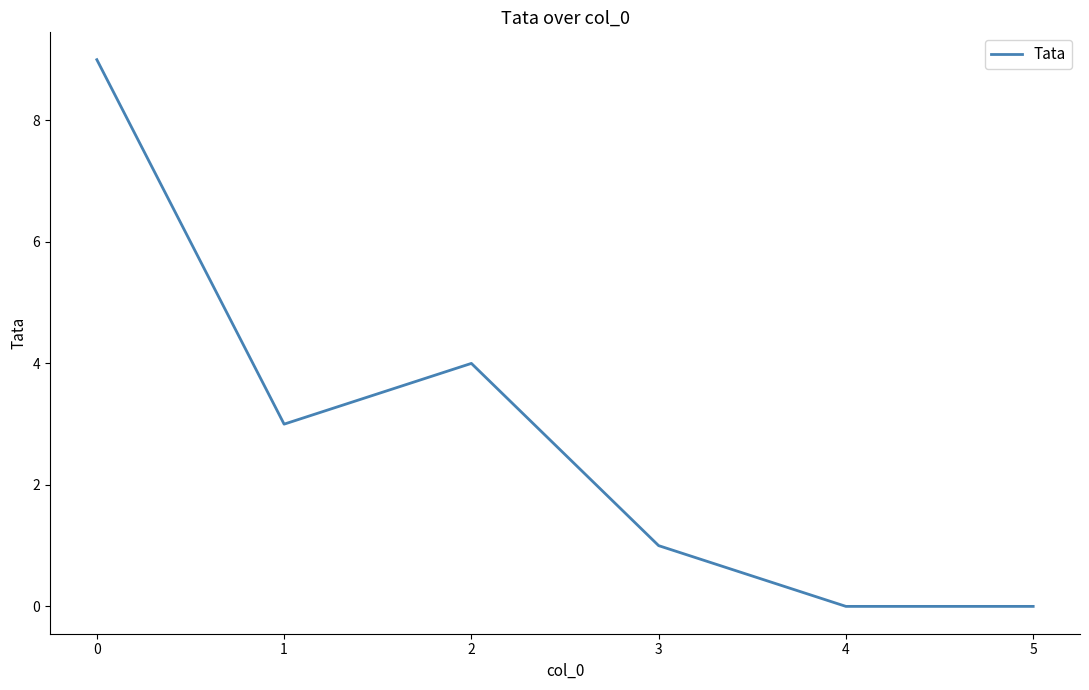

Approximately how many times larger is the value at 2 compared to 1?

1.3